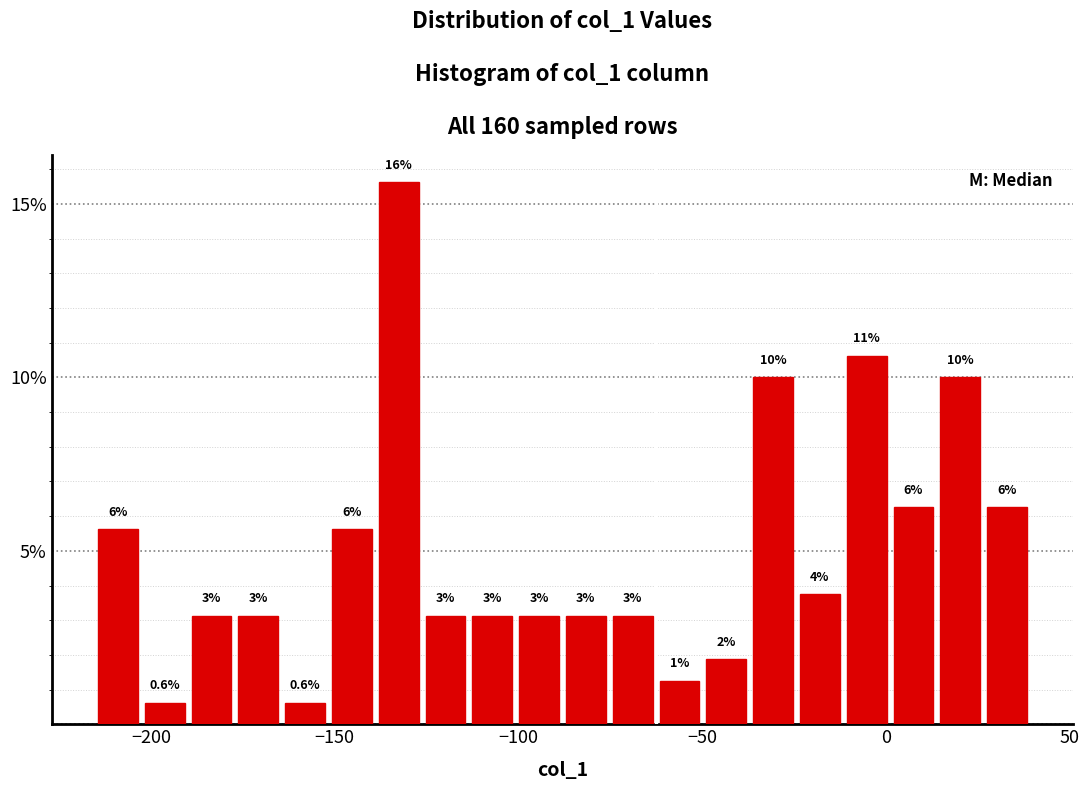

Read against the x-axis, roughly where is the centre of the tallest bar?

-135